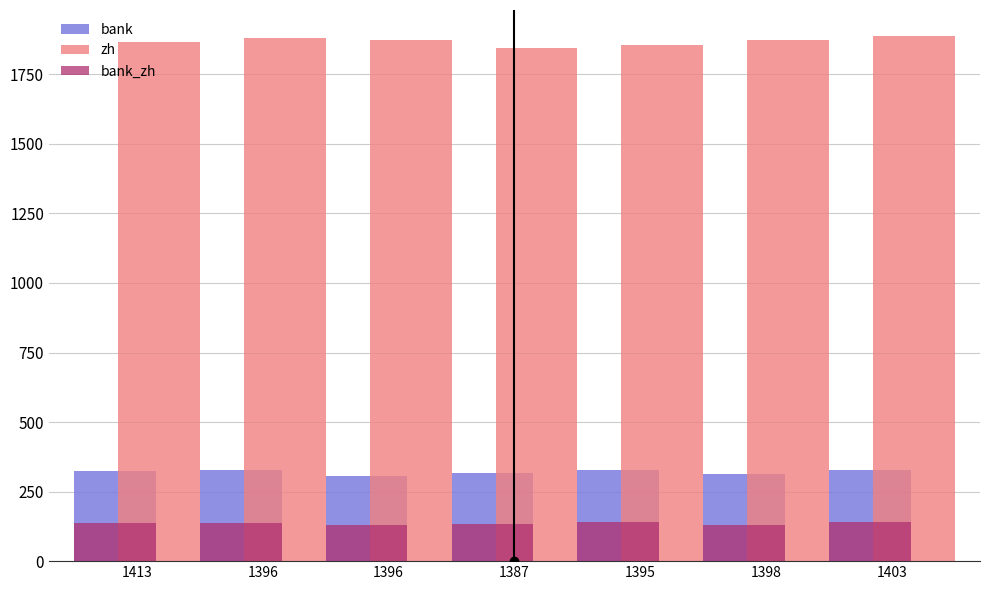

How many groups of bars are there?

7